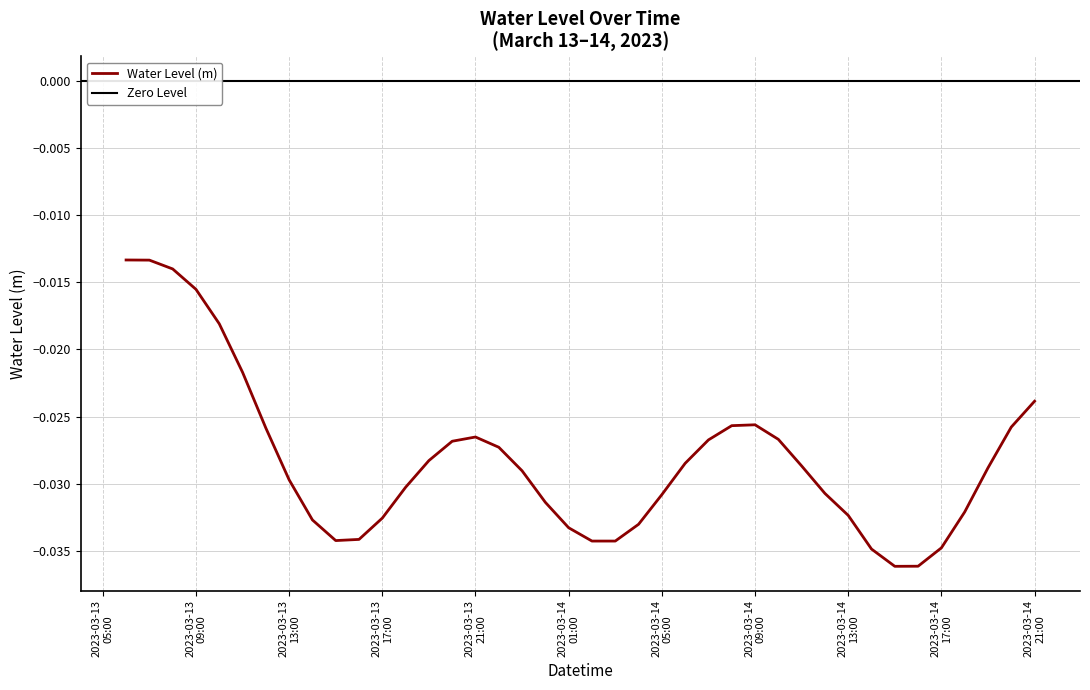

What is the sum of all values?

-1.1